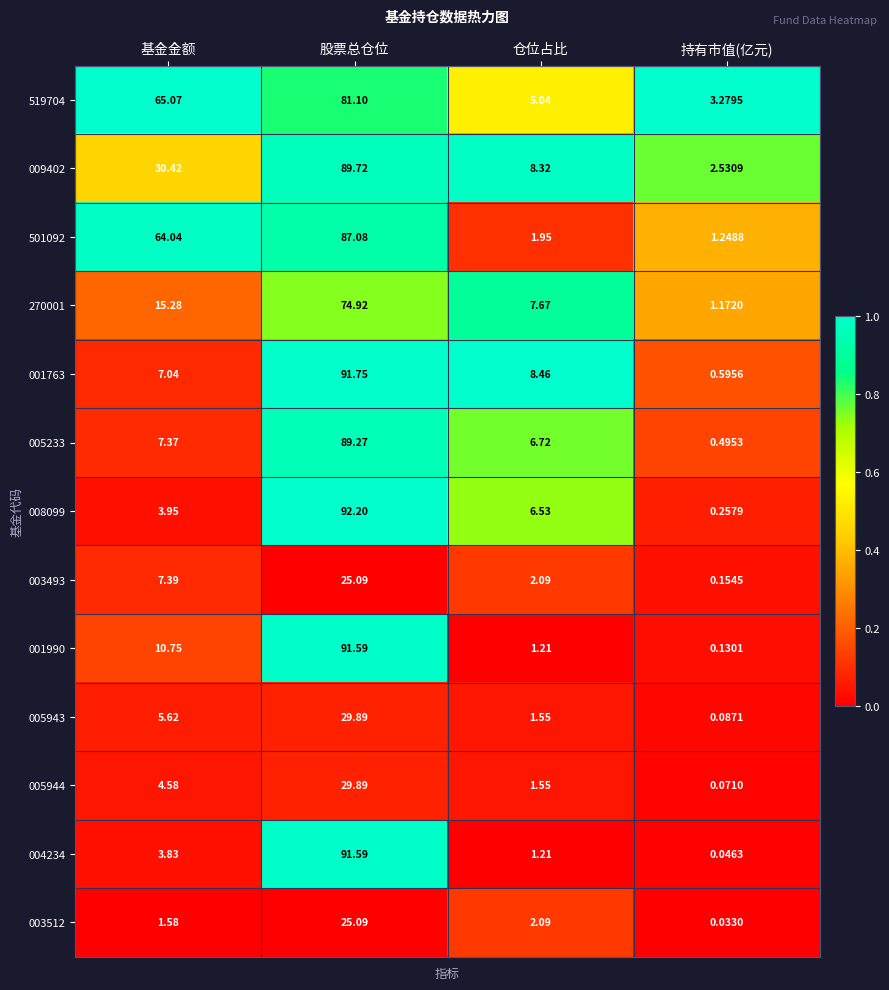

What is the greatest value displayed?

92.2